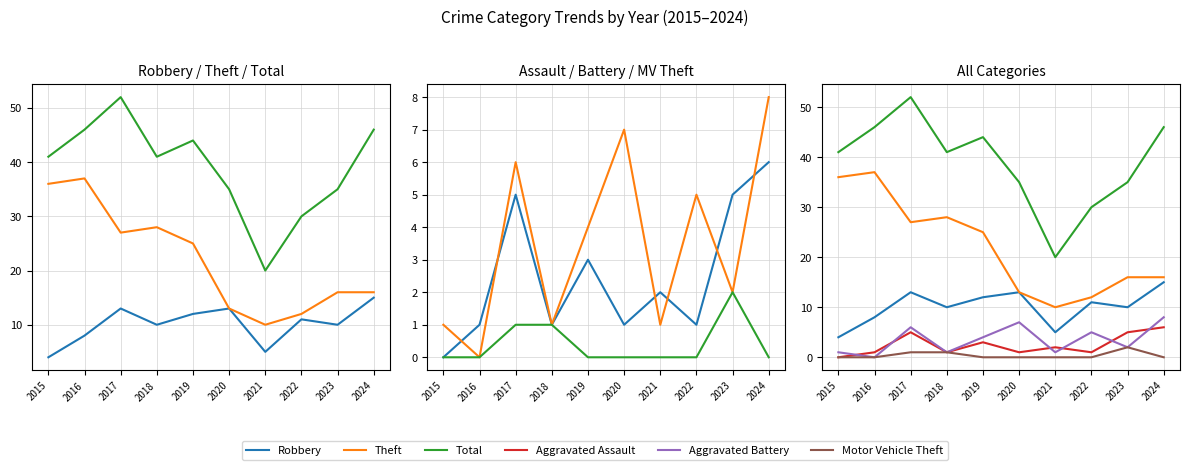

What is the sum of the Aggravated Battery values at 2015 and 2017?

7